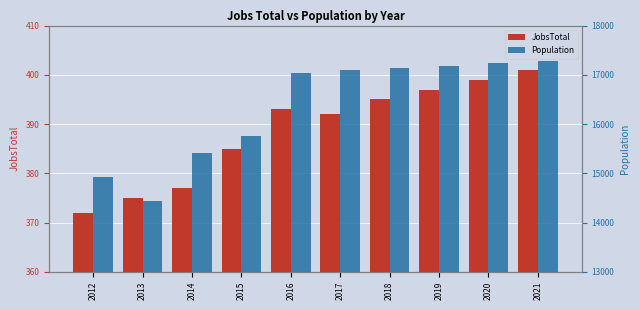

At 2021, list the series in order from largest to smallest.

Population, JobsTotal